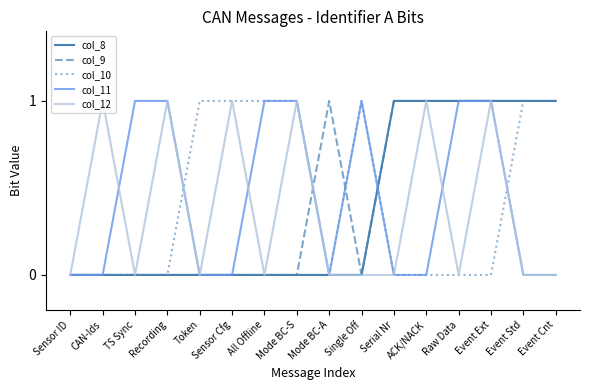

The col_9 series shows -1 at TS Sync. True or false?

False